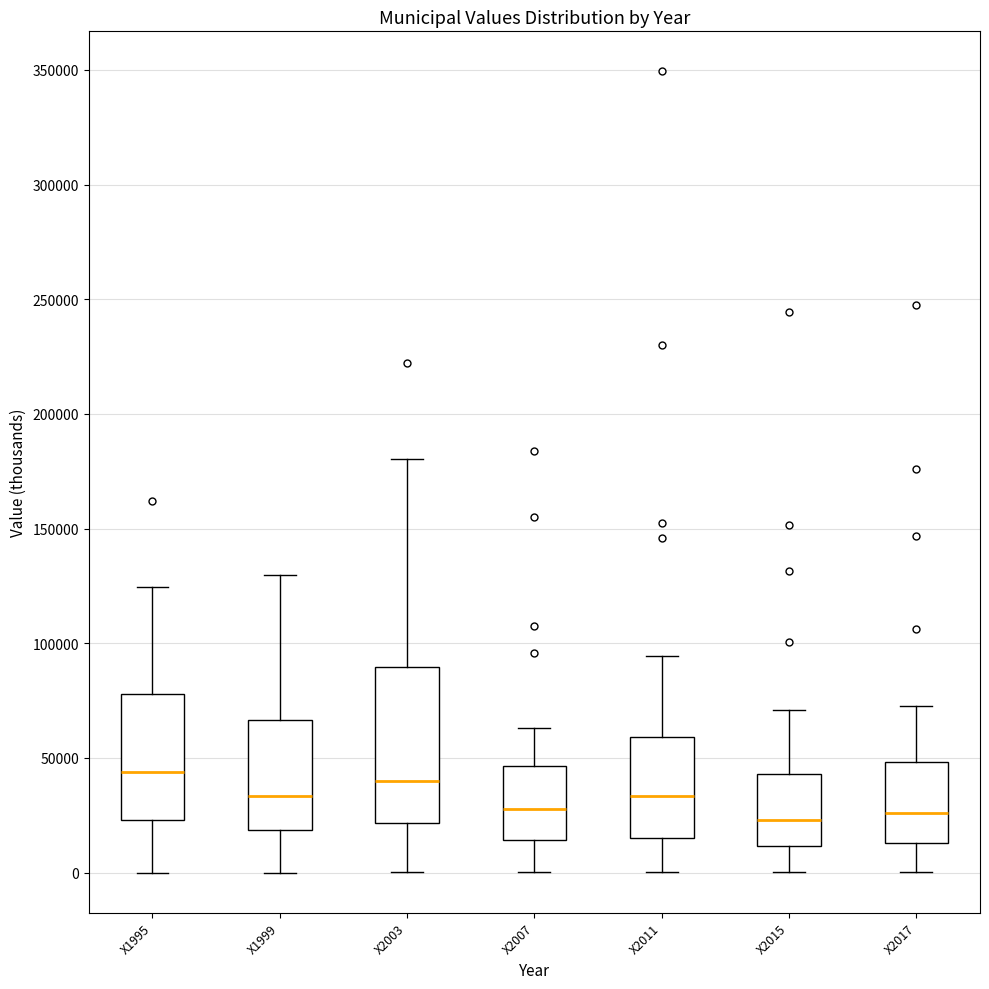

Reading left to right, read every box against the y-axis: the position of its median line, the range the box covers, and the ends of its whiskers. The values are not printed on the chart, so give them approximately, as read against the axis.

X1995: median 45000, box 25000 to 80000, whiskers 0 to 125000
X1999: median 35000, box 20000 to 65000, whiskers 0 to 130000
X2003: median 40000, box 20000 to 90000, whiskers 0 to 180000
X2007: median 30000, box 15000 to 45000, whiskers 0 to 65000
X2011: median 35000, box 15000 to 60000, whiskers 0 to 95000
X2015: median 25000, box 10000 to 45000, whiskers 0 to 70000
X2017: median 25000, box 15000 to 50000, whiskers 0 to 75000